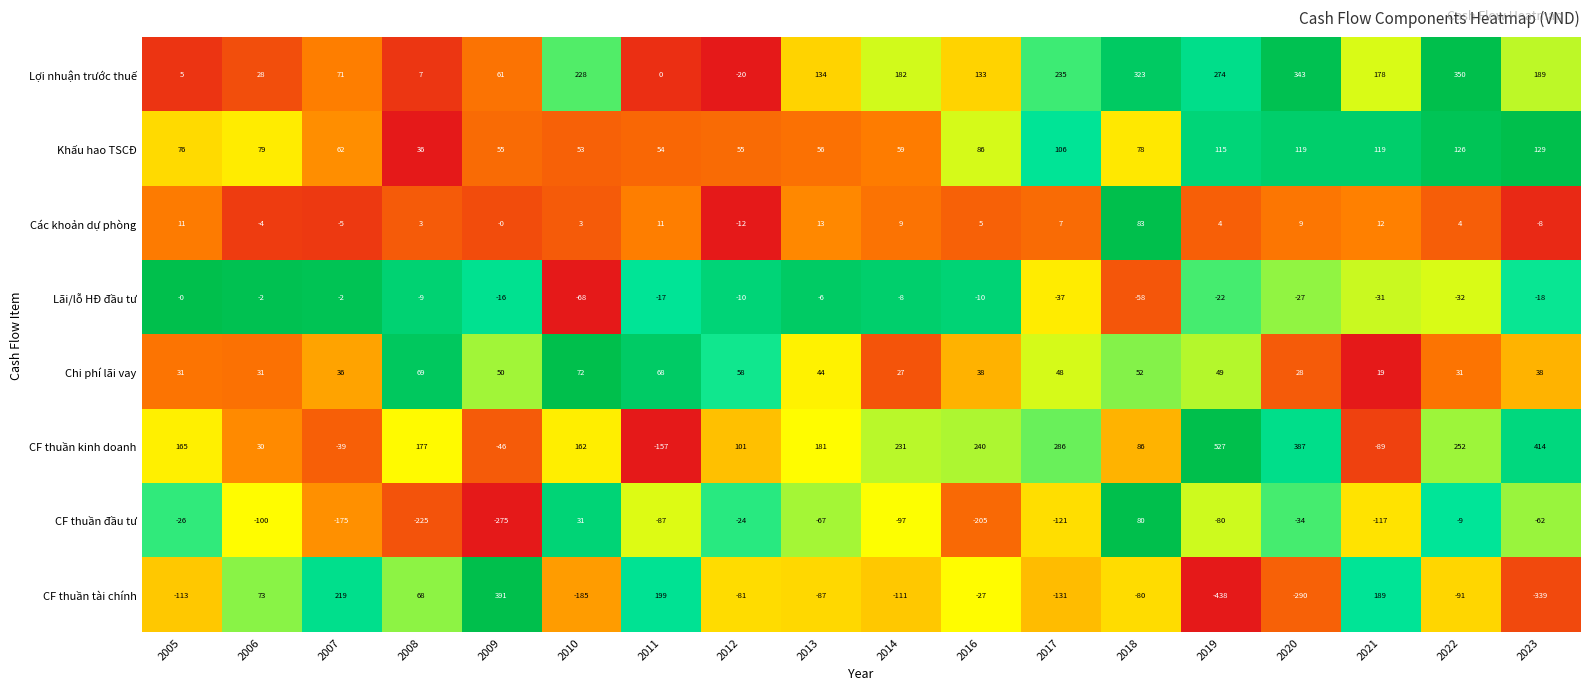

Rank the series at 2007 from lowest to highest value.

CF thuần đầu tư, CF thuần kinh doanh, Các khoản dự phòng, Lãi/lỗ HĐ đầu tư, Chi phí lãi vay, Khấu hao TSCĐ, Lợi nhuận trước thuế, CF thuần tài chính